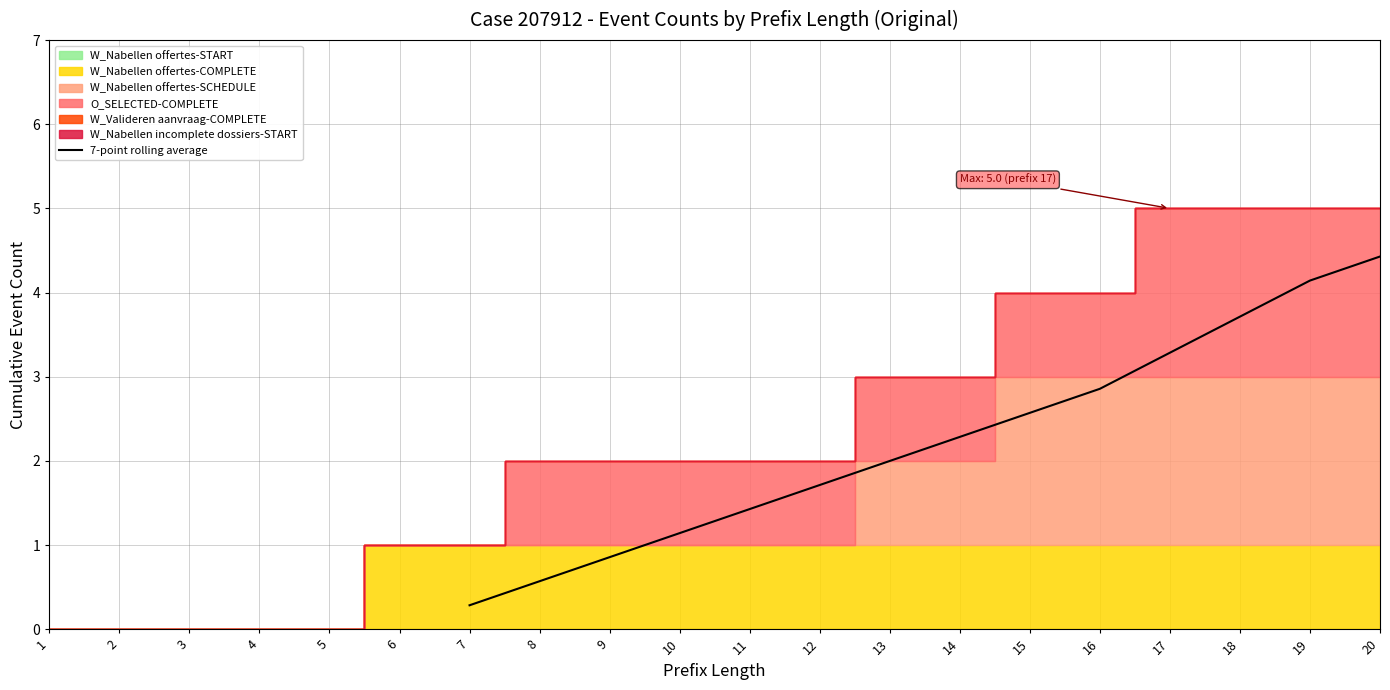

The value of 7-point rolling average at 18 is 3.7. True or false?

True